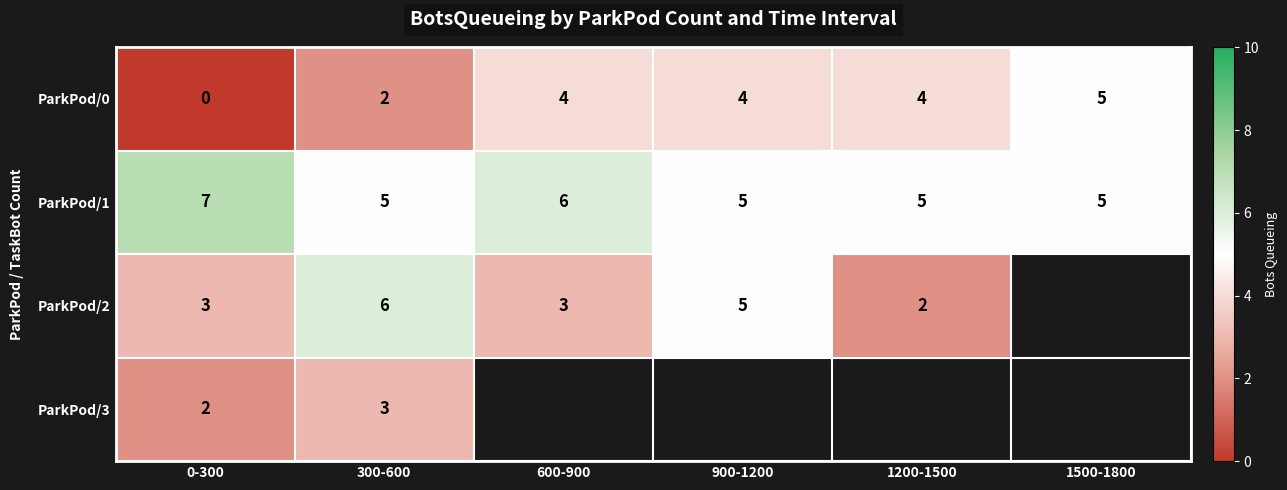

What is the difference between the maximum and second lowest values in the ParkPod/0 series?

3